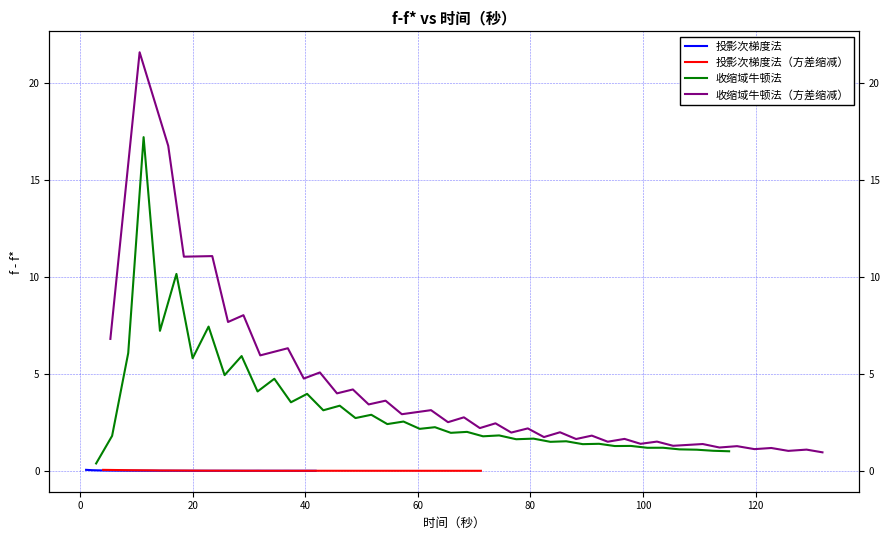

What is the highest value of the 投影次梯度法 series?

0.1